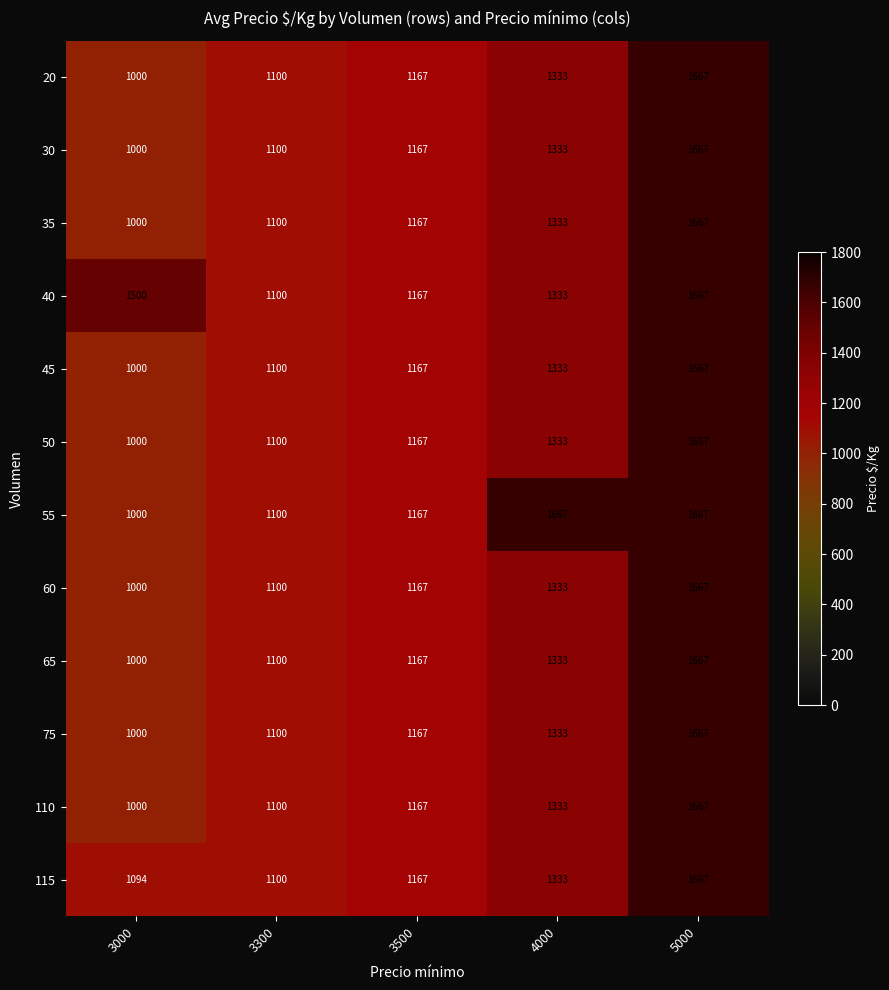

What is the spread (max minus min) of values at 3000?

500